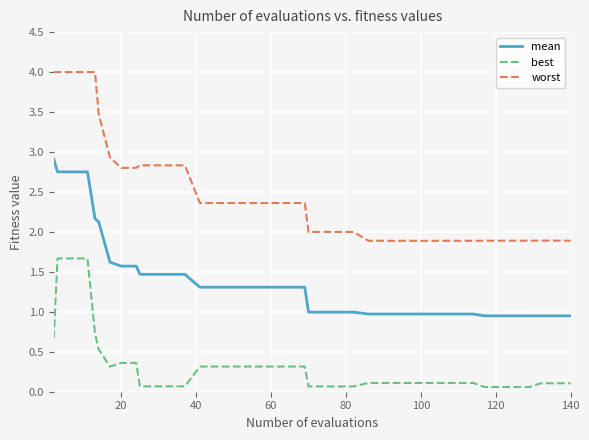

Which series has the largest range (max minus min)?

worst